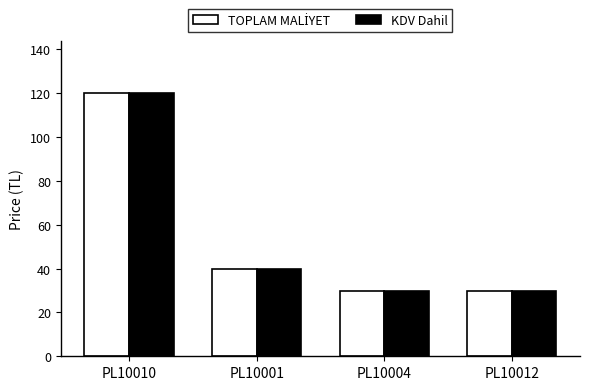

Does the chart contain any negative values?

No